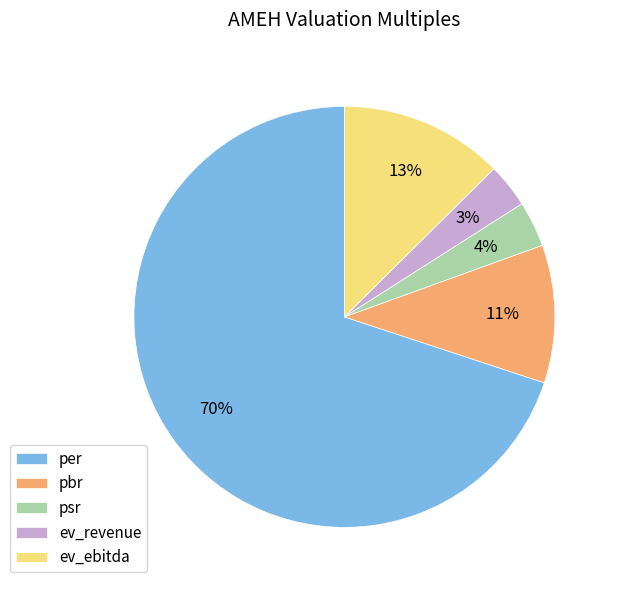

What is the largest slice in the pie chart?

per